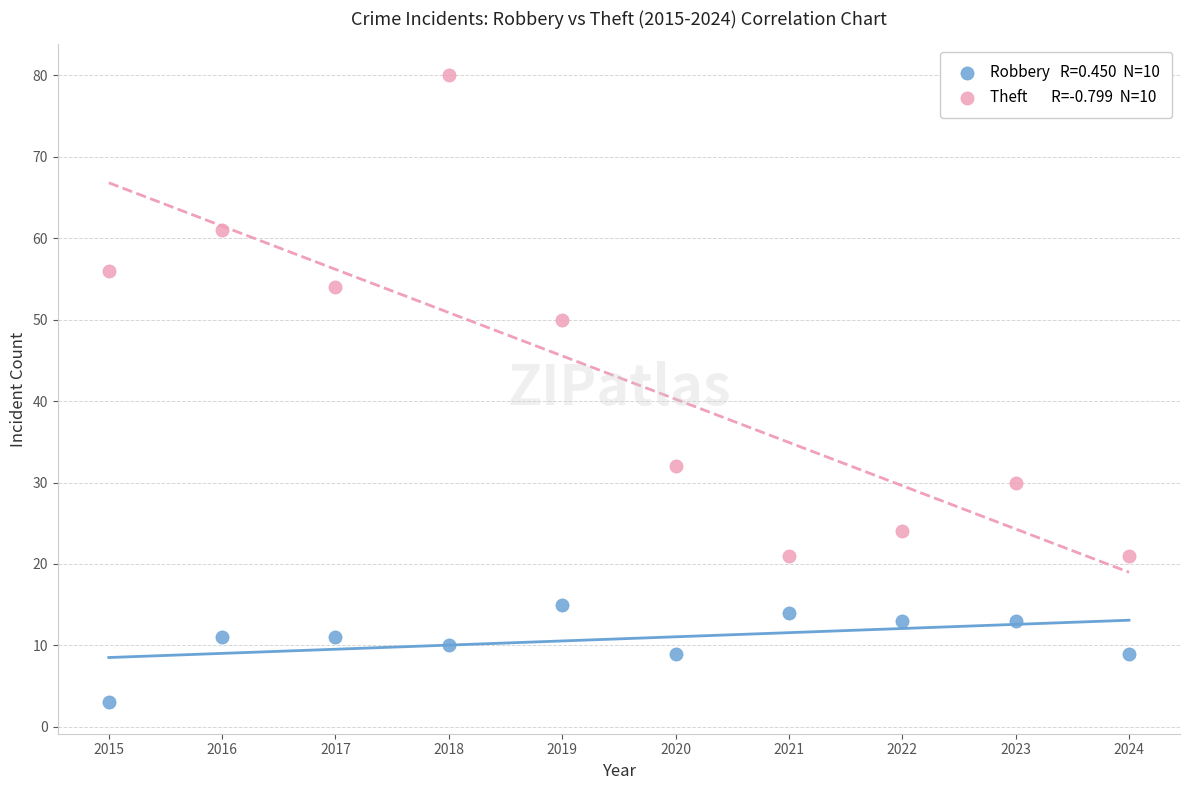

Across all data points, what is the range of X values (max minus min)?

9